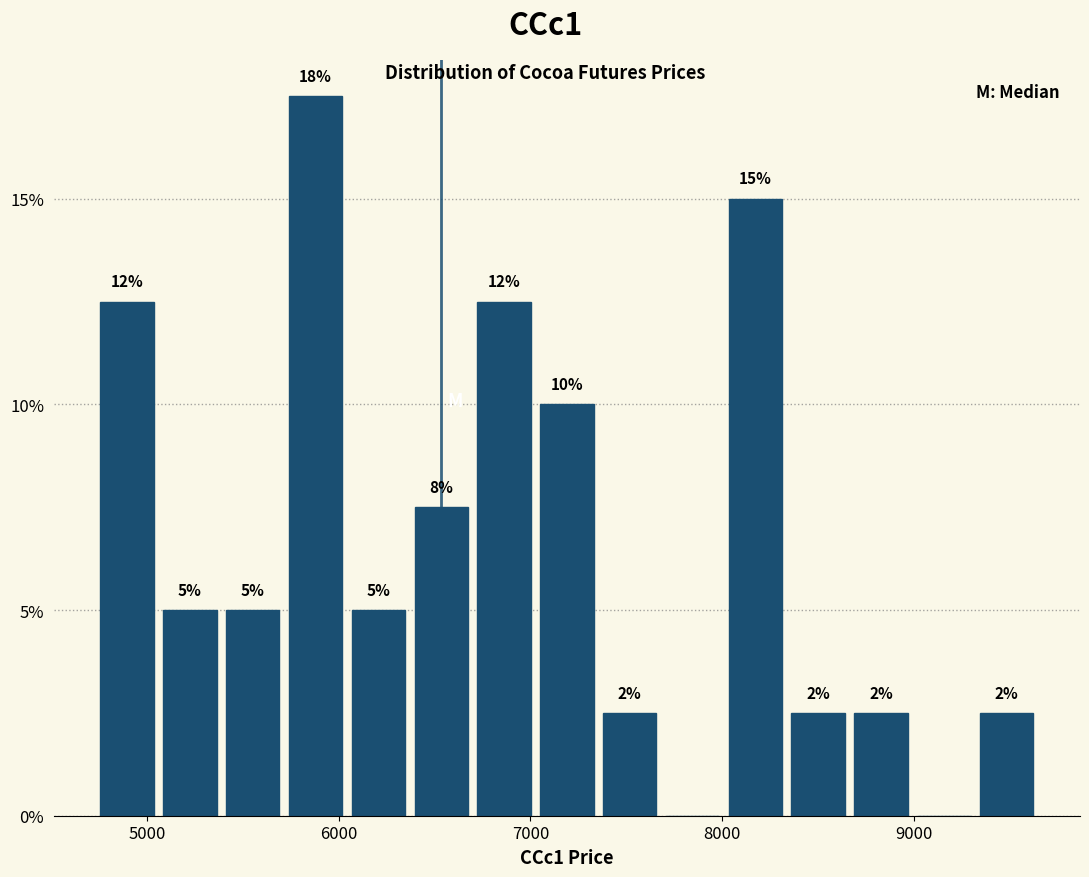

Around what value on the x-axis is the tallest bar? Give the approximate position of its centre, as read against the axis.

5900